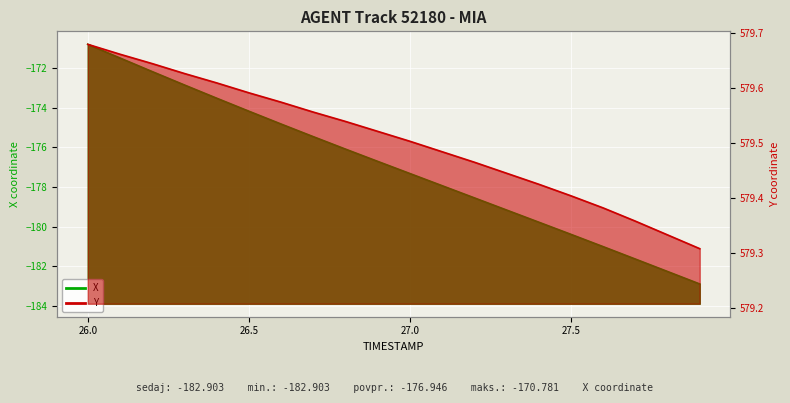

What is the minimum value for X?

-182.9